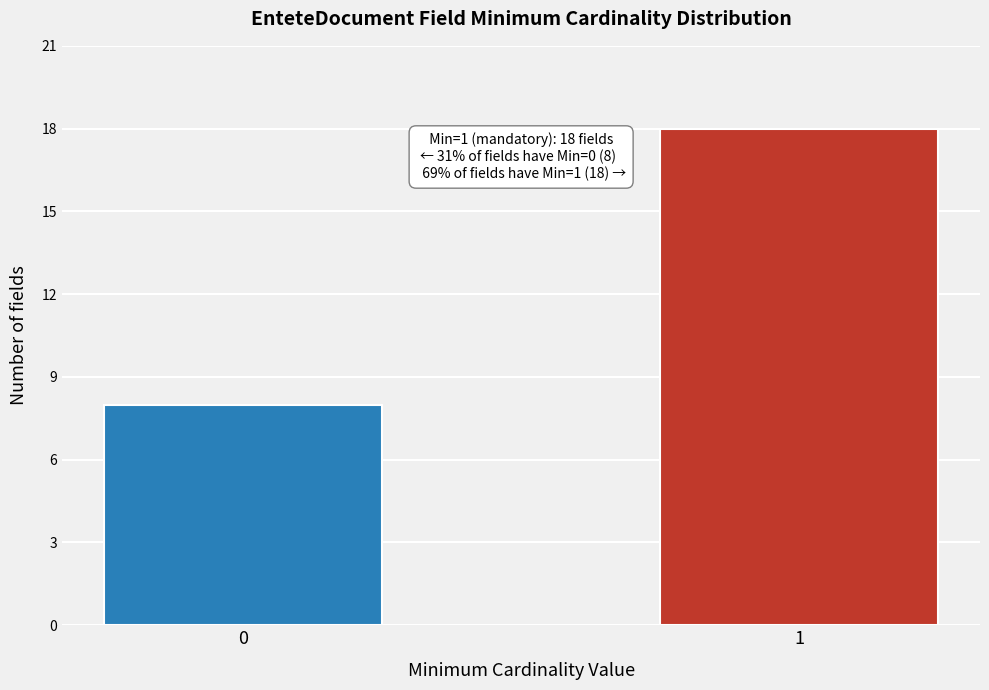

Reading left to right, list all the values displayed in this chart.

0=8	1=18